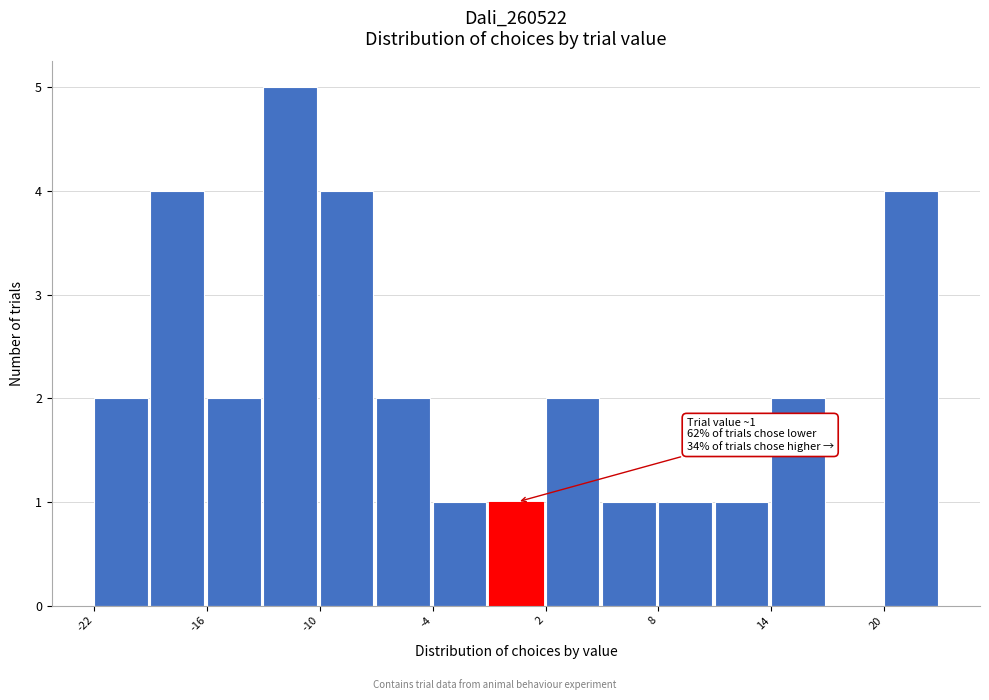

Around what value on the x-axis is the tallest bar? Give the approximate position of its centre, as read against the axis.

-12